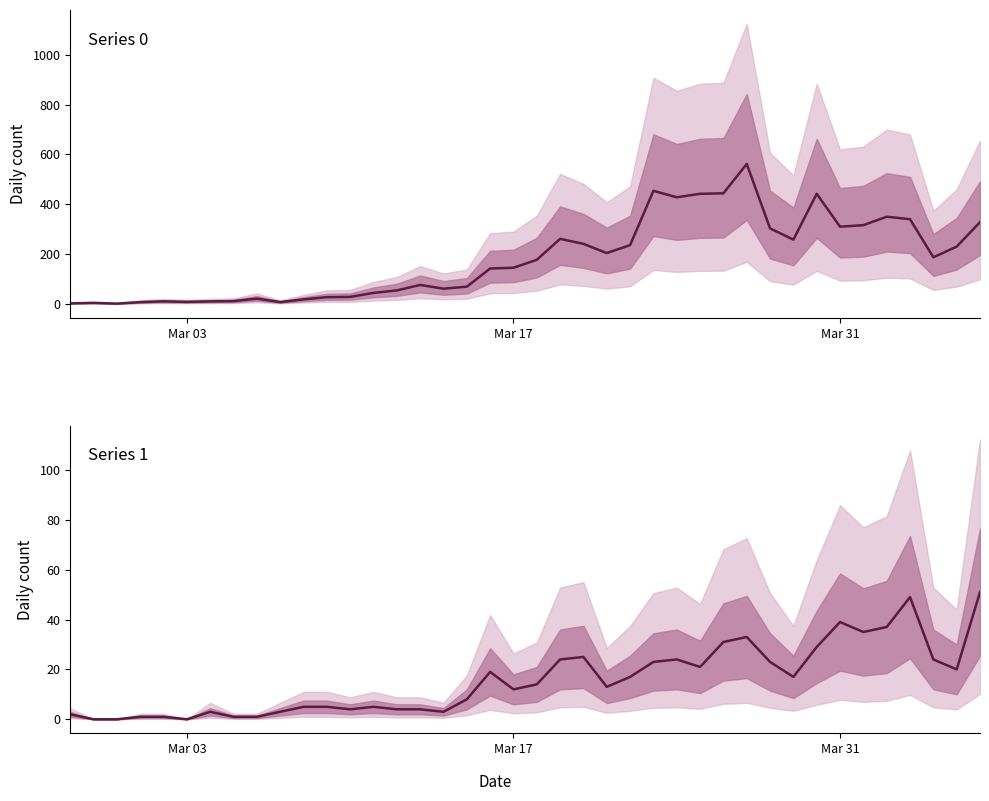

The Series 0 series shows 2 at Mar 03. True or false?

True